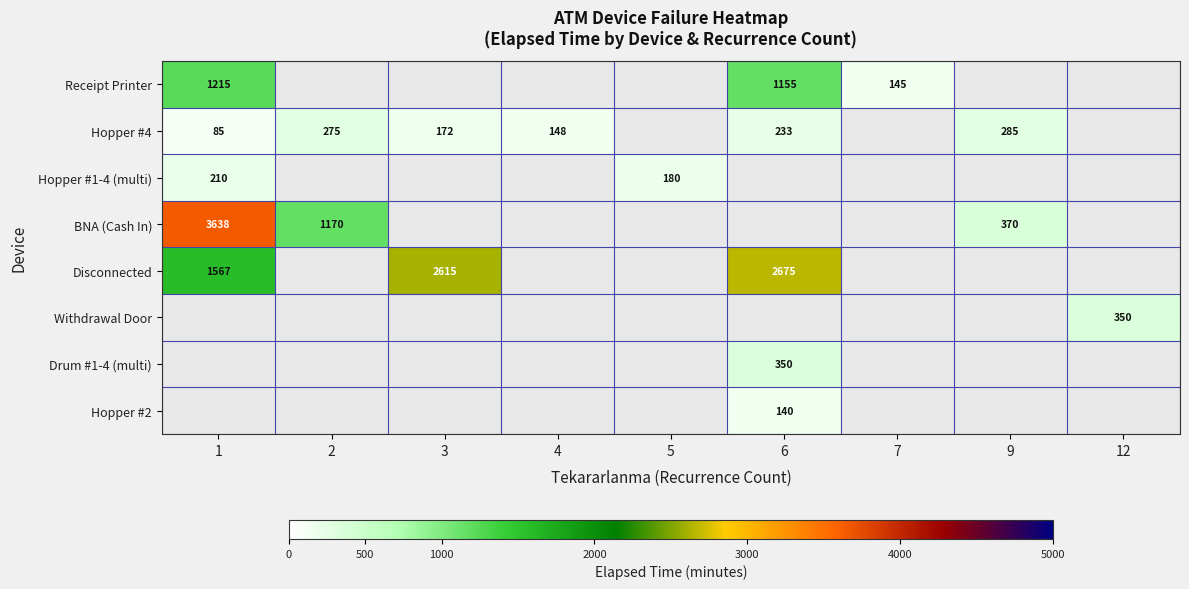

The Disconnected series shows 2615 at 3. True or false?

True